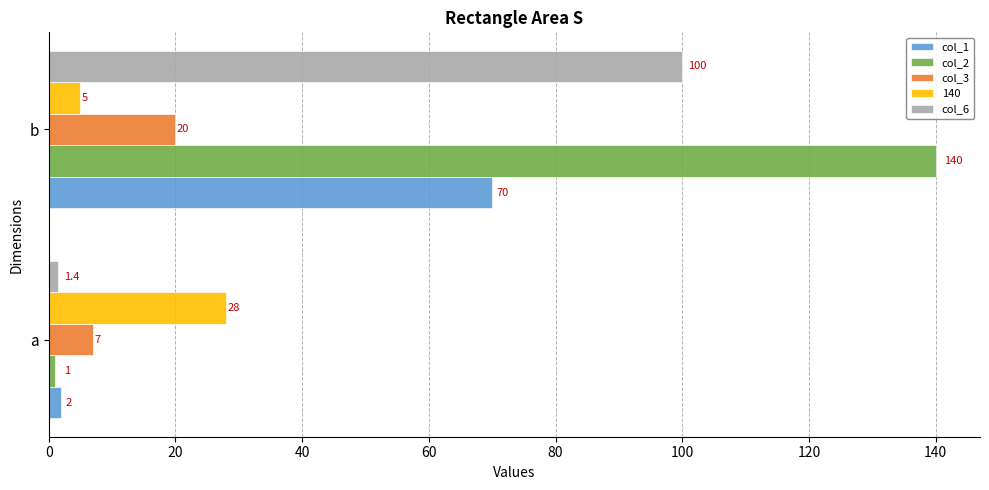

What is the total value across all series at b?

335.0